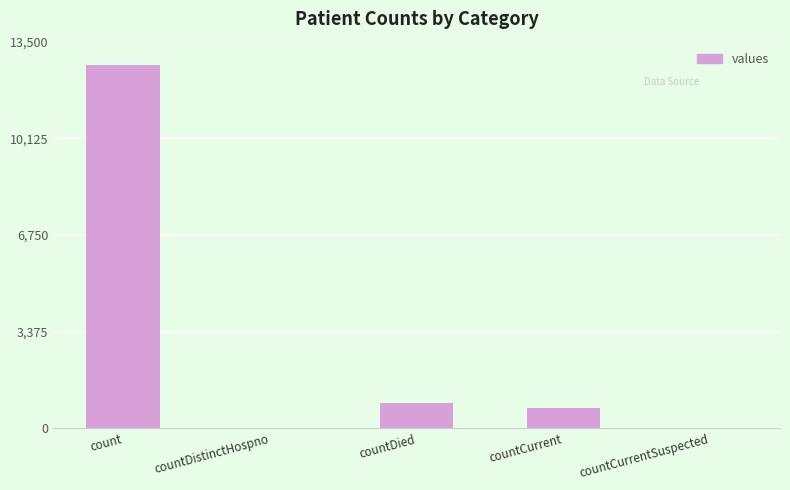

What is the sum of all values?

14277